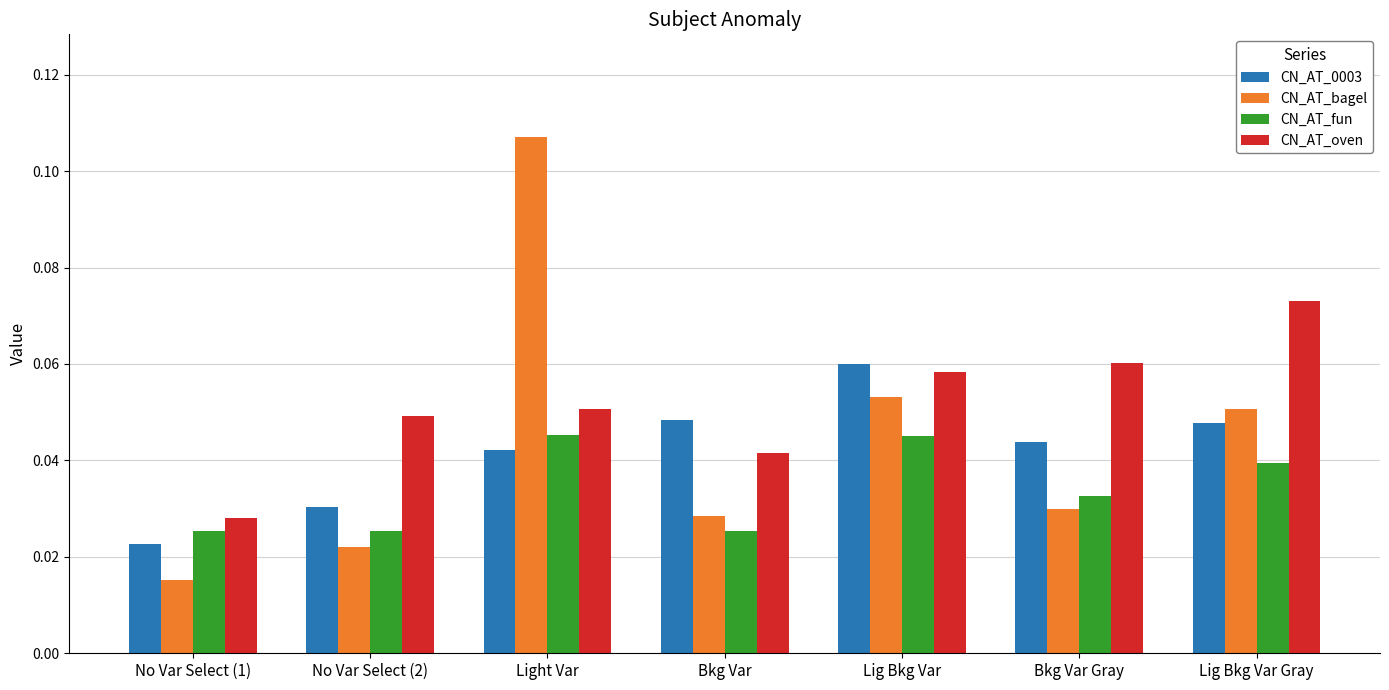

How many bars are there in each group?

4